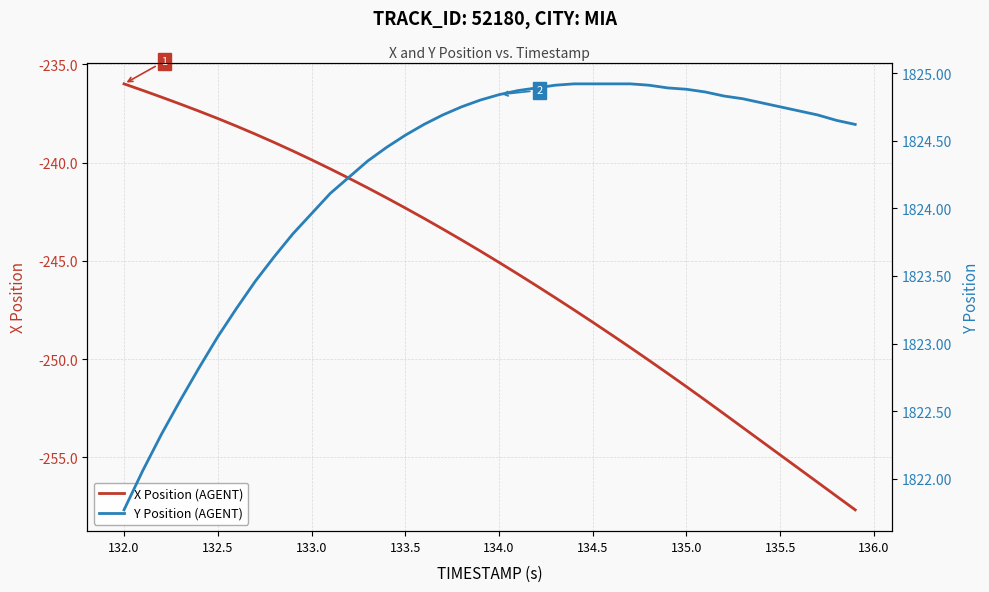

What is the lowest value of the X Position (AGENT) series?

-257.7